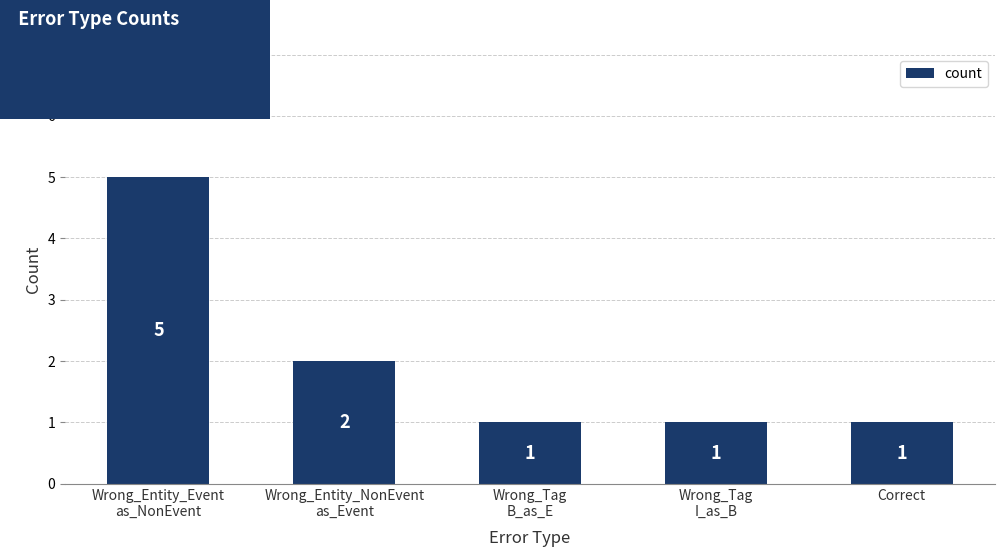

What is the maximum value shown in the chart?

5